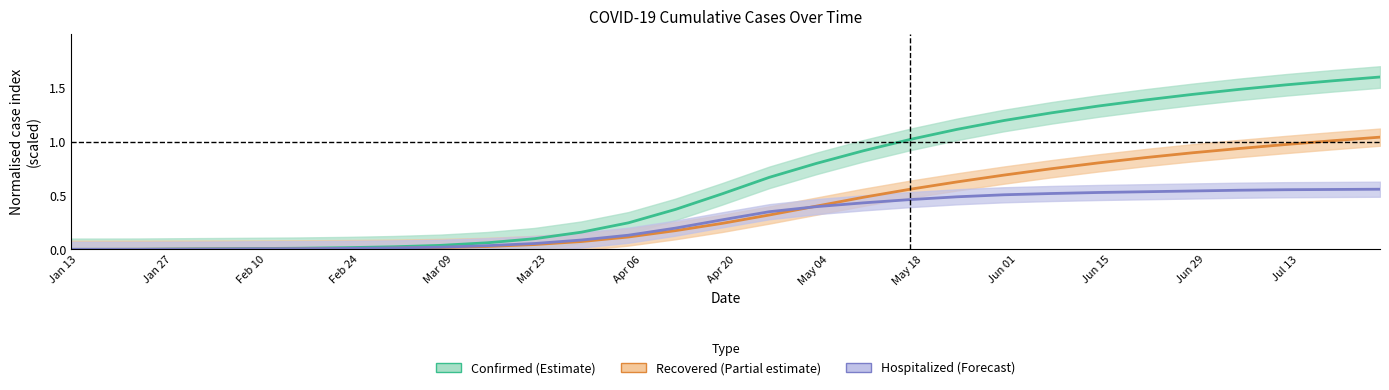

What is the difference between the second highest and minimum values in the Hospitalized (Forecast) series?

0.6